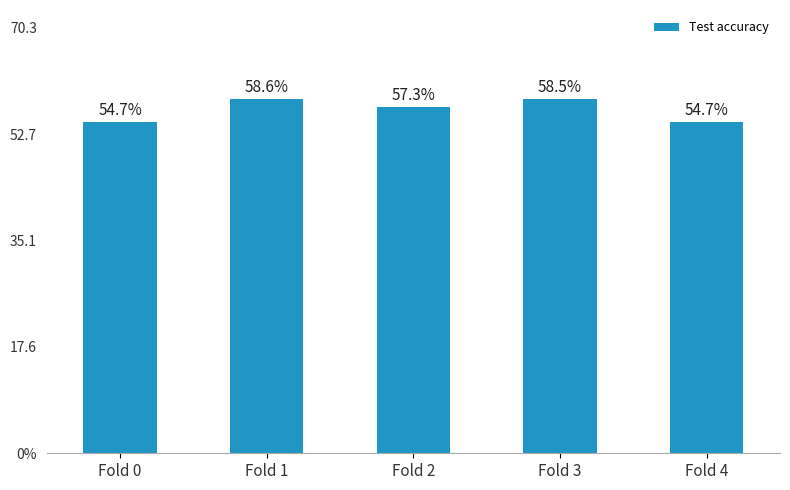

Does the chart contain any negative values?

No